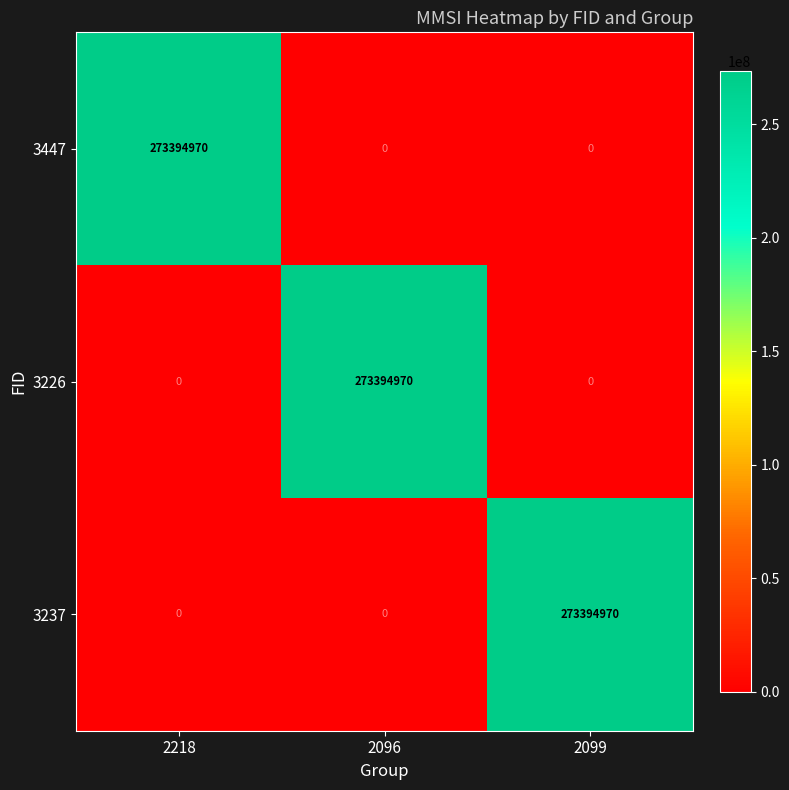

What is the total value across all series at 2096?

273394970